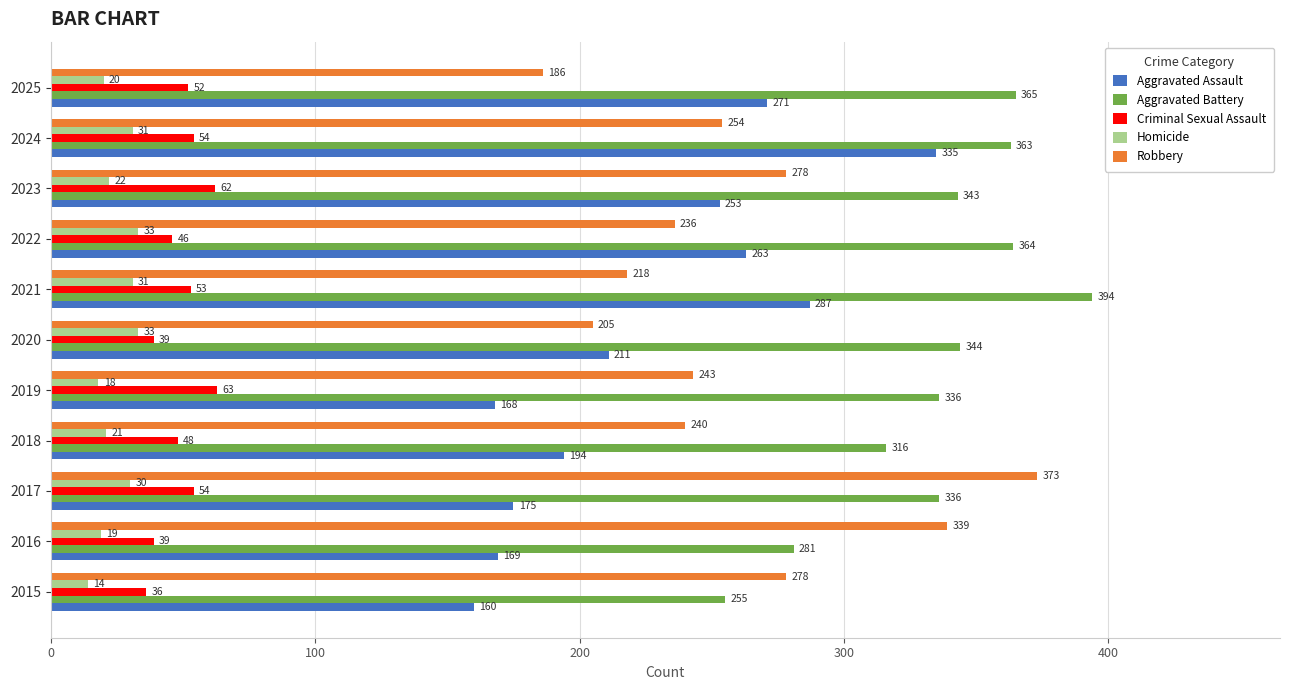

What is the spread (max minus min) of values at 2020?

311